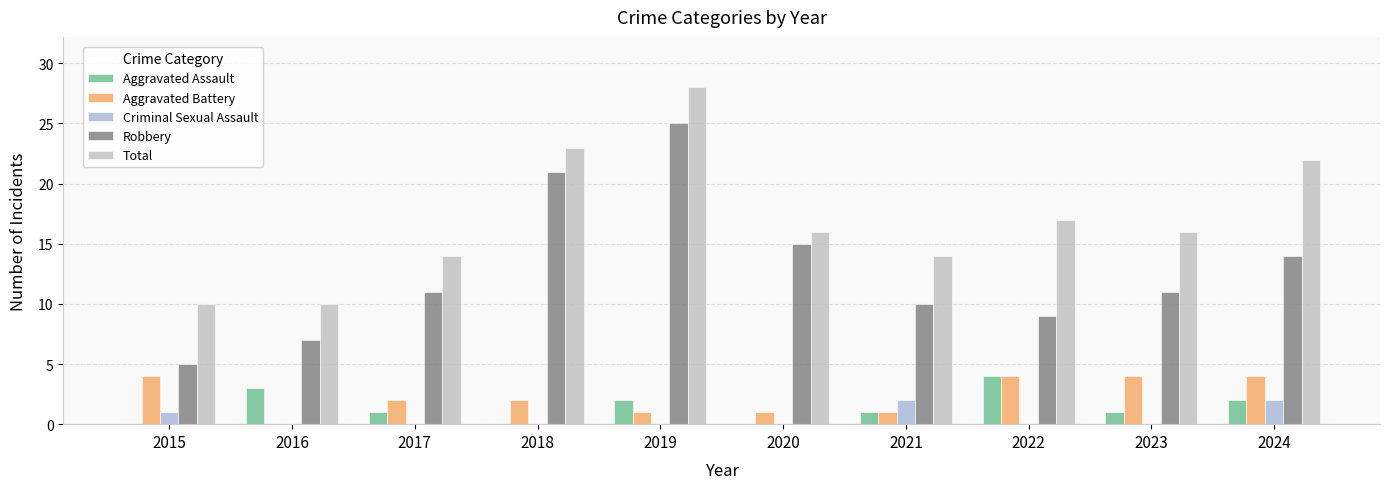

How many Aggravated Assault values are between 0 and 2?

8